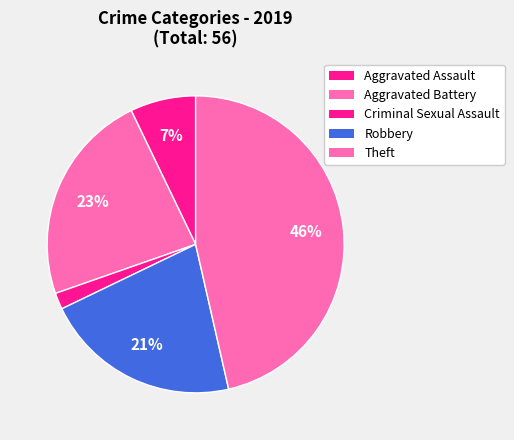

How many slices are in this pie chart?

5